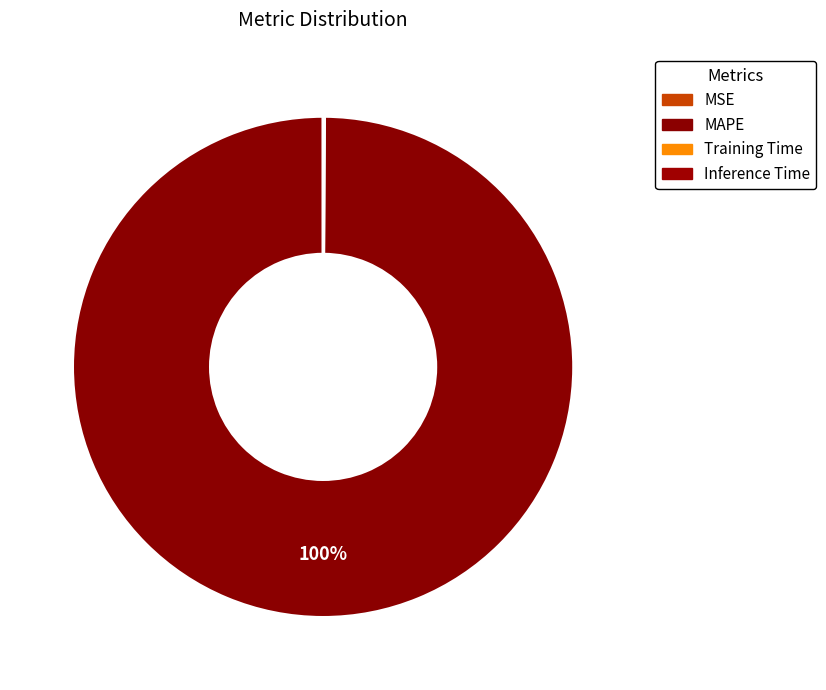

Count the number of slices in the pie.

4